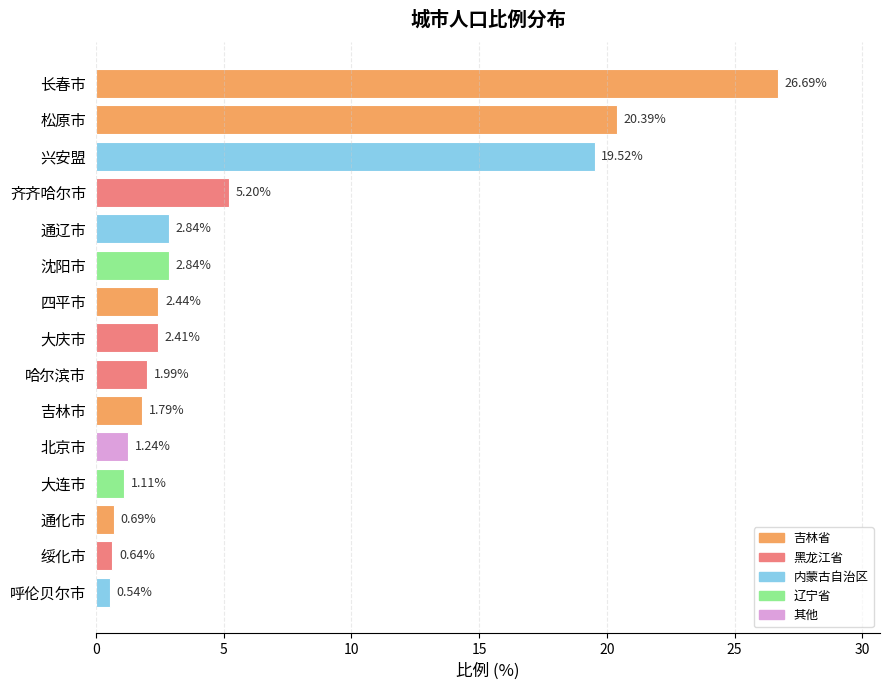

Which has a higher value, 大连市 or 四平市?

四平市